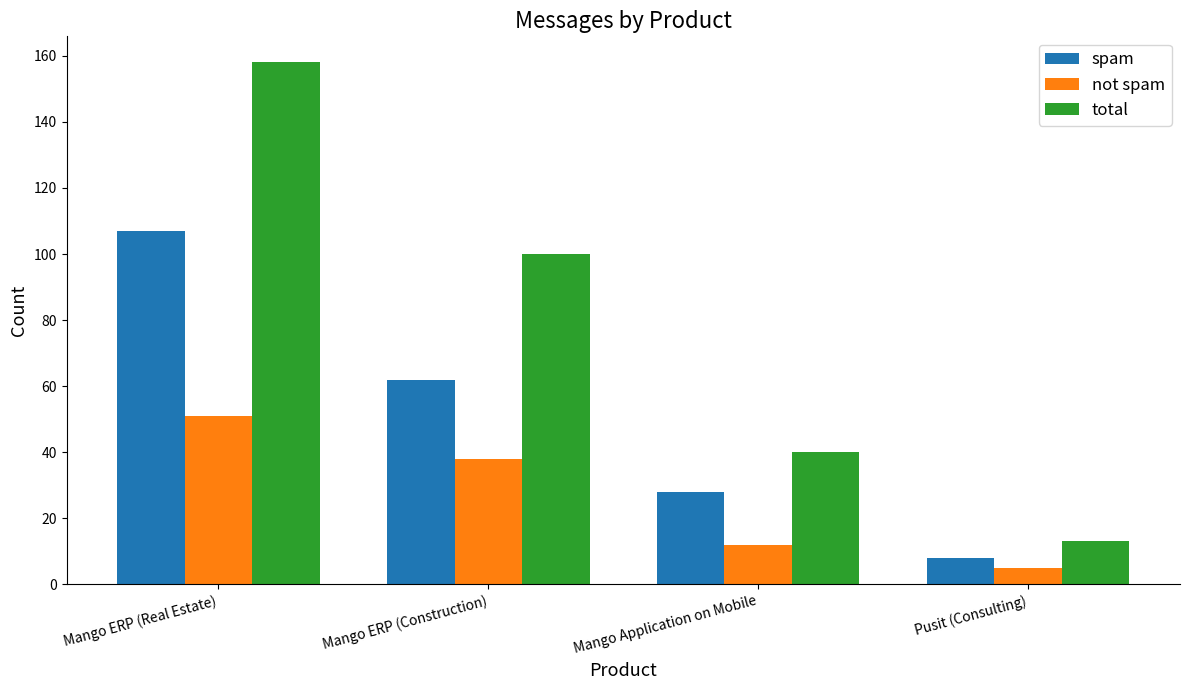

Is the value of total at Mango ERP (Real Estate) greater than the value of not spam at Pusit (Consulting)?

Yes